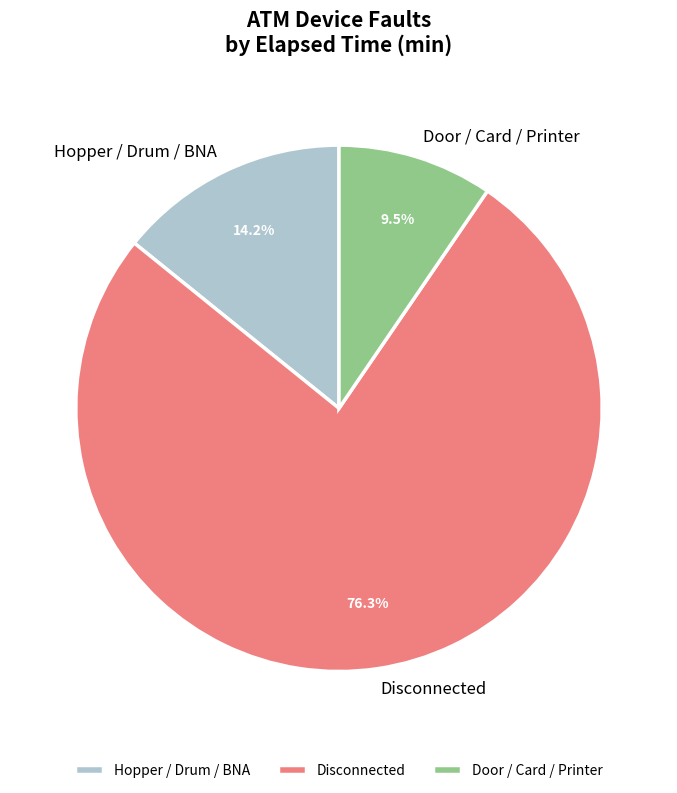

What percentage do Door / Card / Printer and Disconnected together represent?

85.8%